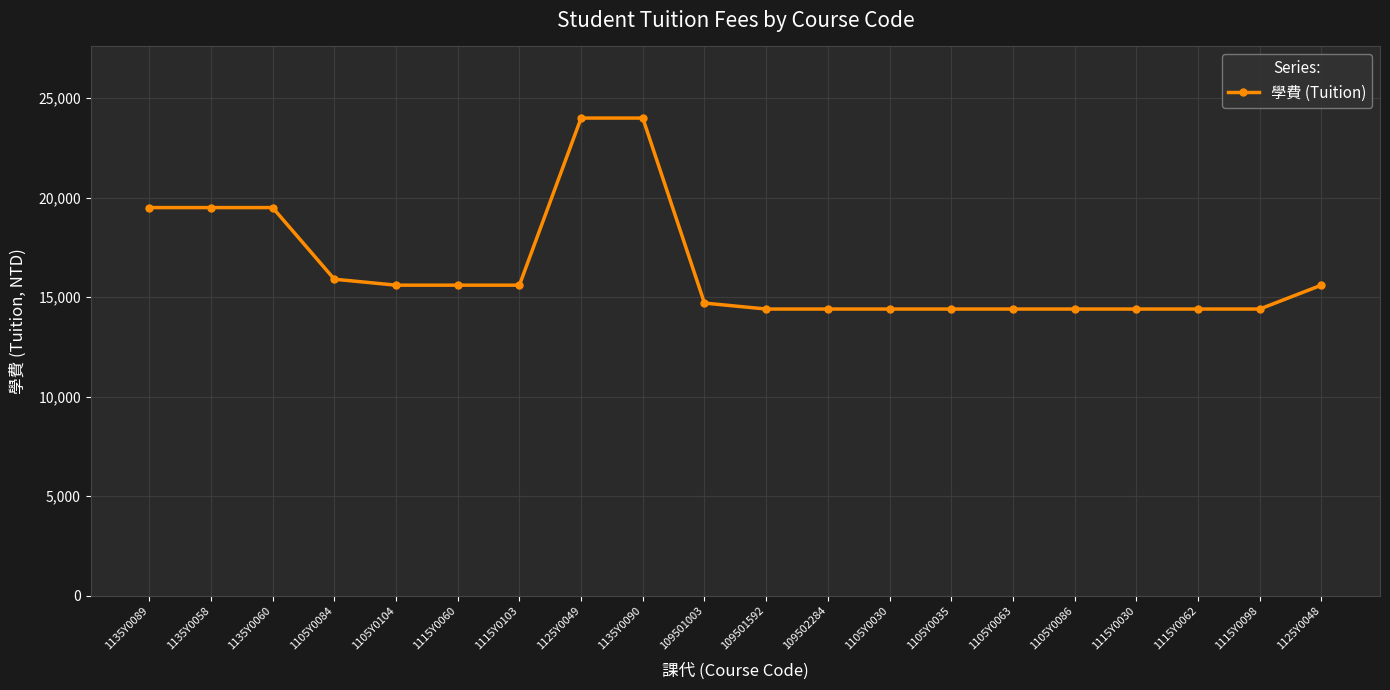

Is it true that the value at 1115Y0103 is 15600?

True